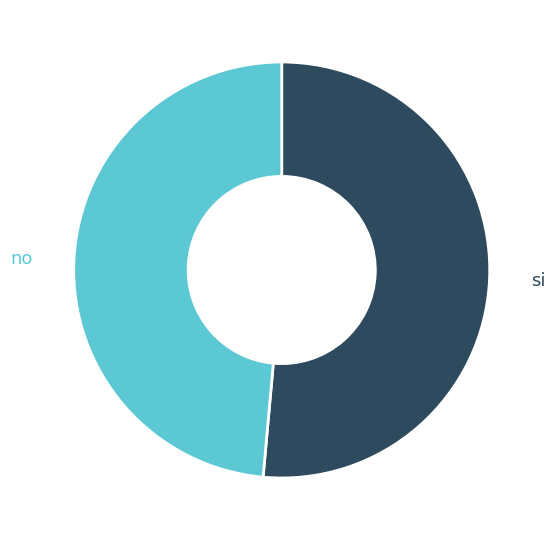

What is the smallest slice in the pie chart?

no